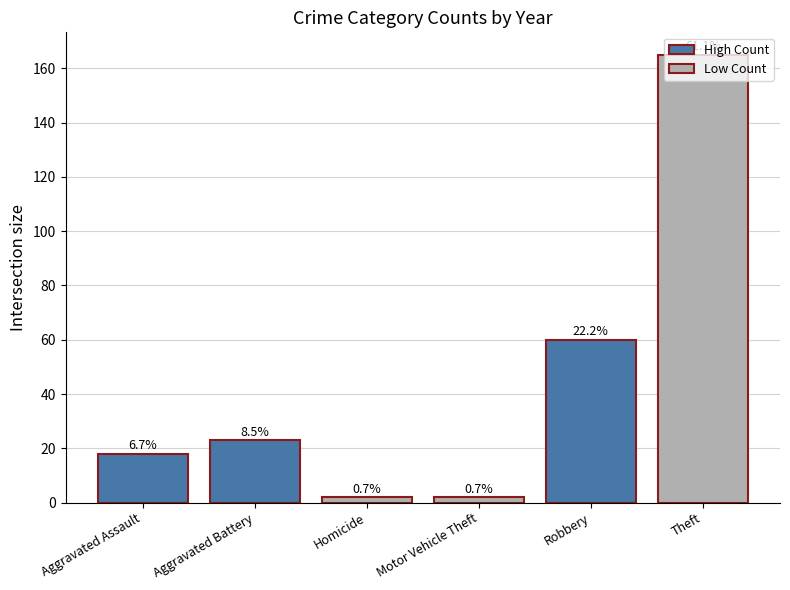

Which label corresponds to the largest value in the chart?

Theft